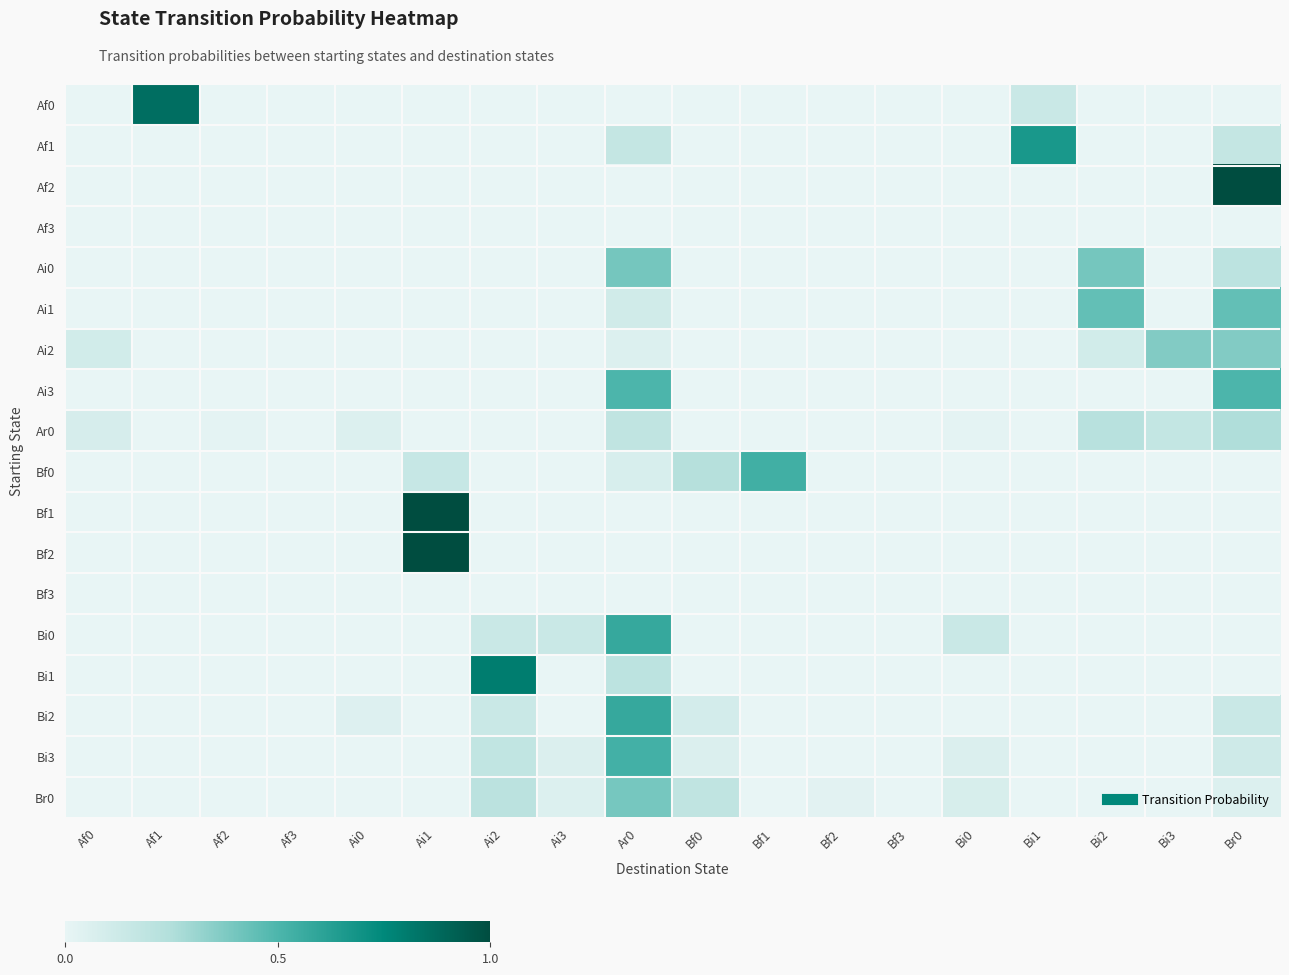

Reading left to right, extract all data points from this chart.

Af0: Af0=0.0	Af1=0.9	Af2=0.0	Af3=0.0	Ai0=0.0	Ai1=0.0	Ai2=0.0	Ai3=0.0	Ar0=0.0	Bf0=0.0	Bf1=0.0	Bf2=0.0	Bf3=0.0	Bi0=0.0	Bi1=0.1	Bi2=0.0	Bi3=0.0	Br0=0.0
Af1: Af0=0.0	Af1=0.0	Af2=0.0	Af3=0.0	Ai0=0.0	Ai1=0.0	Ai2=0.0	Ai3=0.0	Ar0=0.2	Bf0=0.0	Bf1=0.0	Bf2=0.0	Bf3=0.0	Bi0=0.0	Bi1=0.7	Bi2=0.0	Bi3=0.0	Br0=0.2
Af2: Af0=0.0	Af1=0.0	Af2=0.0	Af3=0.0	Ai0=0.0	Ai1=0.0	Ai2=0.0	Ai3=0.0	Ar0=0.0	Bf0=0.0	Bf1=0.0	Bf2=0.0	Bf3=0.0	Bi0=0.0	Bi1=0.0	Bi2=0.0	Bi3=0.0	Br0=1.0
Af3: Af0=0.0	Af1=0.0	Af2=0.0	Af3=0.0	Ai0=0.0	Ai1=0.0	Ai2=0.0	Ai3=0.0	Ar0=0.0	Bf0=0.0	Bf1=0.0	Bf2=0.0	Bf3=0.0	Bi0=0.0	Bi1=0.0	Bi2=0.0	Bi3=0.0	Br0=0.0
Ai0: Af0=0.0	Af1=0.0	Af2=0.0	Af3=0.0	Ai0=0.0	Ai1=0.0	Ai2=0.0	Ai3=0.0	Ar0=0.4	Bf0=0.0	Bf1=0.0	Bf2=0.0	Bf3=0.0	Bi0=0.0	Bi1=0.0	Bi2=0.4	Bi3=0.0	Br0=0.2
Ai1: Af0=0.0	Af1=0.0	Af2=0.0	Af3=0.0	Ai0=0.0	Ai1=0.0	Ai2=0.0	Ai3=0.0	Ar0=0.1	Bf0=0.0	Bf1=0.0	Bf2=0.0	Bf3=0.0	Bi0=0.0	Bi1=0.0	Bi2=0.4	Bi3=0.0	Br0=0.4
Ai2: Af0=0.1	Af1=0.0	Af2=0.0	Af3=0.0	Ai0=0.0	Ai1=0.0	Ai2=0.0	Ai3=0.0	Ar0=0.1	Bf0=0.0	Bf1=0.0	Bf2=0.0	Bf3=0.0	Bi0=0.0	Bi1=0.0	Bi2=0.1	Bi3=0.4	Br0=0.4
Ai3: Af0=0.0	Af1=0.0	Af2=0.0	Af3=0.0	Ai0=0.0	Ai1=0.0	Ai2=0.0	Ai3=0.0	Ar0=0.5	Bf0=0.0	Bf1=0.0	Bf2=0.0	Bf3=0.0	Bi0=0.0	Bi1=0.0	Bi2=0.0	Bi3=0.0	Br0=0.5
Ar0: Af0=0.1	Af1=0.0	Af2=0.0	Af3=0.0	Ai0=0.1	Ai1=0.0	Ai2=0.0	Ai3=0.0	Ar0=0.2	Bf0=0.0	Bf1=0.0	Bf2=0.0	Bf3=0.0	Bi0=0.0	Bi1=0.0	Bi2=0.2	Bi3=0.2	Br0=0.3
Bf0: Af0=0.0	Af1=0.0	Af2=0.0	Af3=0.0	Ai0=0.0	Ai1=0.2	Ai2=0.0	Ai3=0.0	Ar0=0.1	Bf0=0.2	Bf1=0.5	Bf2=0.0	Bf3=0.0	Bi0=0.0	Bi1=0.0	Bi2=0.0	Bi3=0.0	Br0=0.0
Bf1: Af0=0.0	Af1=0.0	Af2=0.0	Af3=0.0	Ai0=0.0	Ai1=1.0	Ai2=0.0	Ai3=0.0	Ar0=0.0	Bf0=0.0	Bf1=0.0	Bf2=0.0	Bf3=0.0	Bi0=0.0	Bi1=0.0	Bi2=0.0	Bi3=0.0	Br0=0.0
Bf2: Af0=0.0	Af1=0.0	Af2=0.0	Af3=0.0	Ai0=0.0	Ai1=1.0	Ai2=0.0	Ai3=0.0	Ar0=0.0	Bf0=0.0	Bf1=0.0	Bf2=0.0	Bf3=0.0	Bi0=0.0	Bi1=0.0	Bi2=0.0	Bi3=0.0	Br0=0.0
Bf3: Af0=0.0	Af1=0.0	Af2=0.0	Af3=0.0	Ai0=0.0	Ai1=0.0	Ai2=0.0	Ai3=0.0	Ar0=0.0	Bf0=0.0	Bf1=0.0	Bf2=0.0	Bf3=0.0	Bi0=0.0	Bi1=0.0	Bi2=0.0	Bi3=0.0	Br0=0.0
Bi0: Af0=0.0	Af1=0.0	Af2=0.0	Af3=0.0	Ai0=0.0	Ai1=0.0	Ai2=0.1	Ai3=0.1	Ar0=0.6	Bf0=0.0	Bf1=0.0	Bf2=0.0	Bf3=0.0	Bi0=0.1	Bi1=0.0	Bi2=0.0	Bi3=0.0	Br0=0.0
Bi1: Af0=0.0	Af1=0.0	Af2=0.0	Af3=0.0	Ai0=0.0	Ai1=0.0	Ai2=0.8	Ai3=0.0	Ar0=0.2	Bf0=0.0	Bf1=0.0	Bf2=0.0	Bf3=0.0	Bi0=0.0	Bi1=0.0	Bi2=0.0	Bi3=0.0	Br0=0.0
Bi2: Af0=0.0	Af1=0.0	Af2=0.0	Af3=0.0	Ai0=0.0	Ai1=0.0	Ai2=0.1	Ai3=0.0	Ar0=0.6	Bf0=0.1	Bf1=0.0	Bf2=0.0	Bf3=0.0	Bi0=0.0	Bi1=0.0	Bi2=0.0	Bi3=0.0	Br0=0.1
Bi3: Af0=0.0	Af1=0.0	Af2=0.0	Af3=0.0	Ai0=0.0	Ai1=0.0	Ai2=0.2	Ai3=0.1	Ar0=0.5	Bf0=0.1	Bf1=0.0	Bf2=0.0	Bf3=0.0	Bi0=0.1	Bi1=0.0	Bi2=0.0	Bi3=0.0	Br0=0.1
Br0: Af0=0.0	Af1=0.0	Af2=0.0	Af3=0.0	Ai0=0.0	Ai1=0.0	Ai2=0.2	Ai3=0.1	Ar0=0.4	Bf0=0.2	Bf1=0.0	Bf2=0.0	Bf3=0.0	Bi0=0.1	Bi1=0.0	Bi2=0.0	Bi3=0.0	Br0=0.1